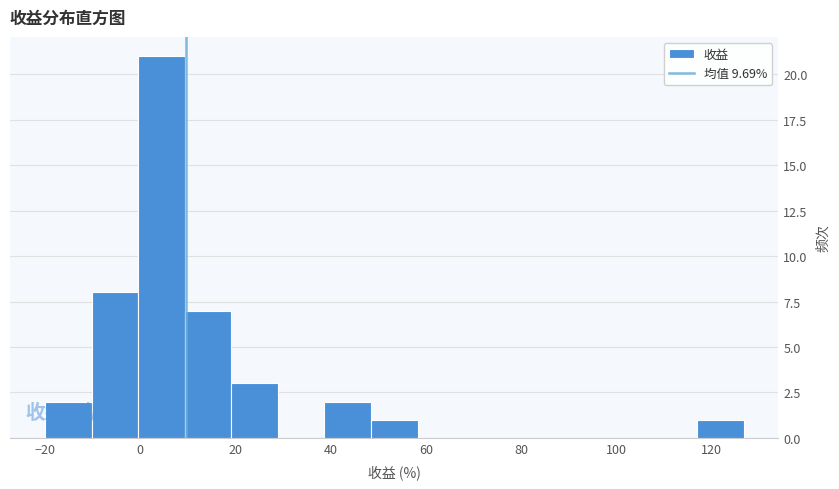

Which range on the x-axis has the tallest bar?

0 to 10